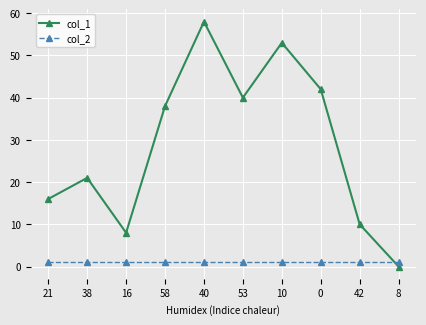

What are all the series names shown in the legend?

col_1, col_2